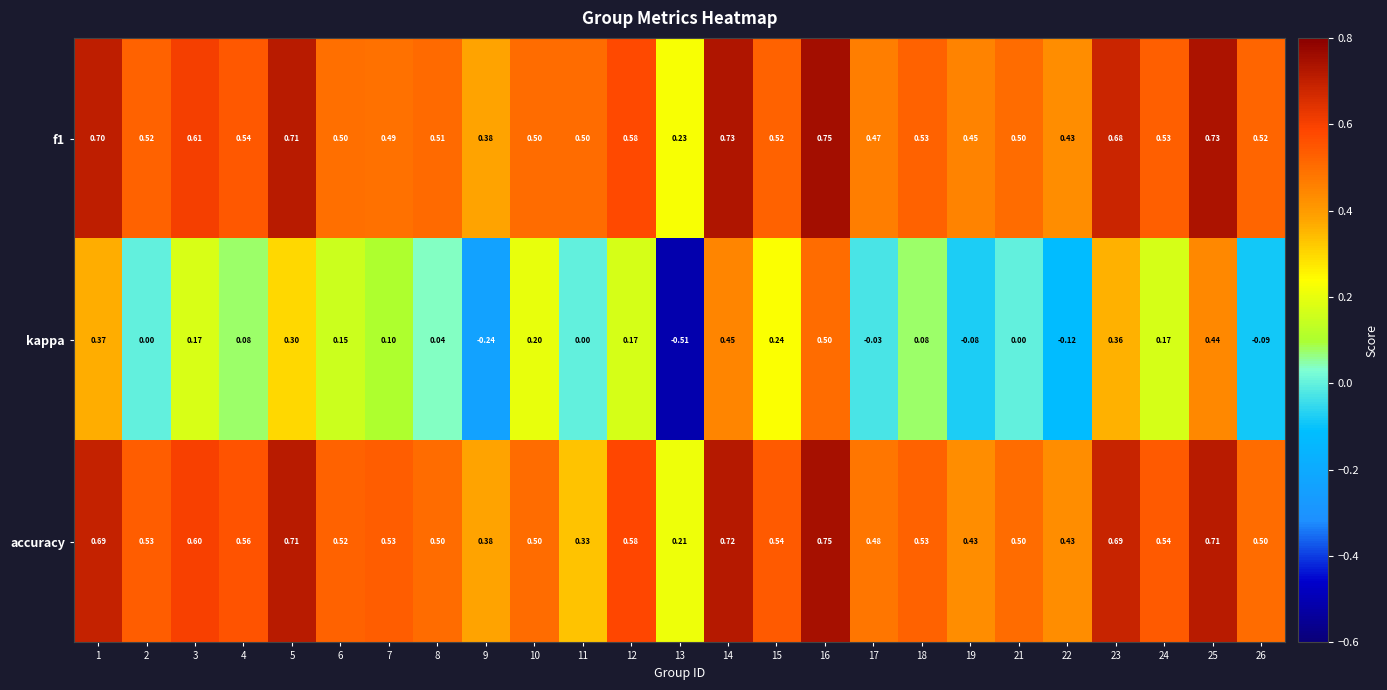

Is the value of accuracy at 1 greater than the value of kappa at 10?

Yes